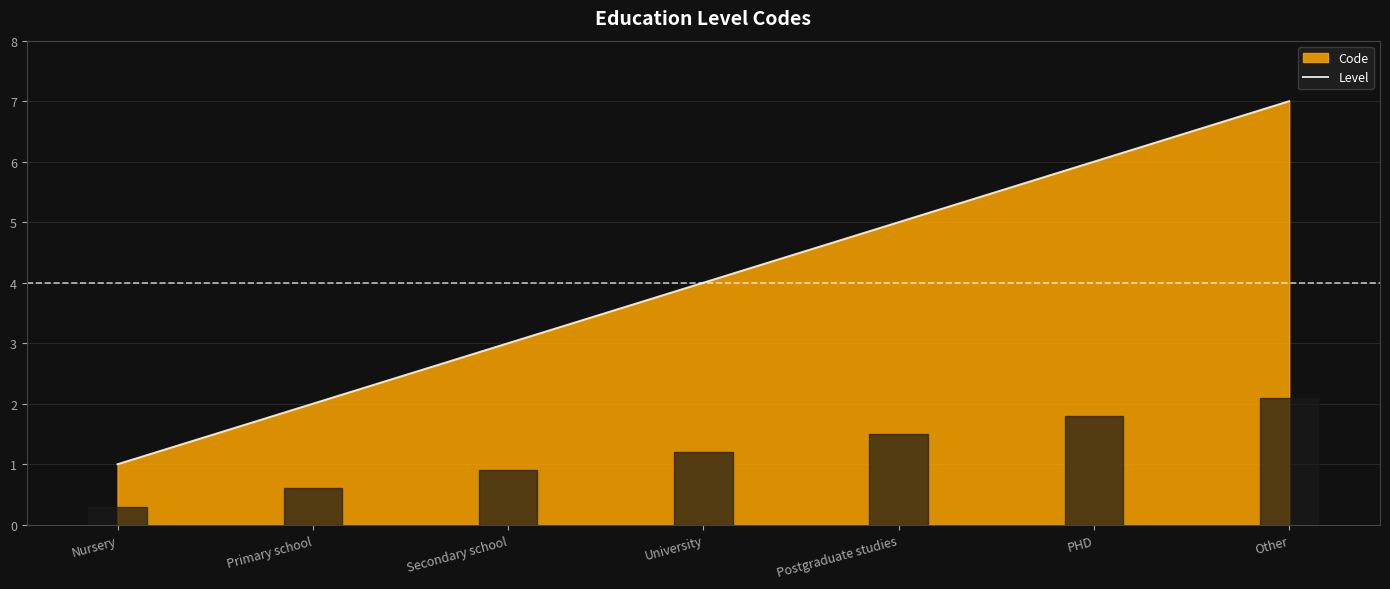

Where is the data nearest to the value 4?

University